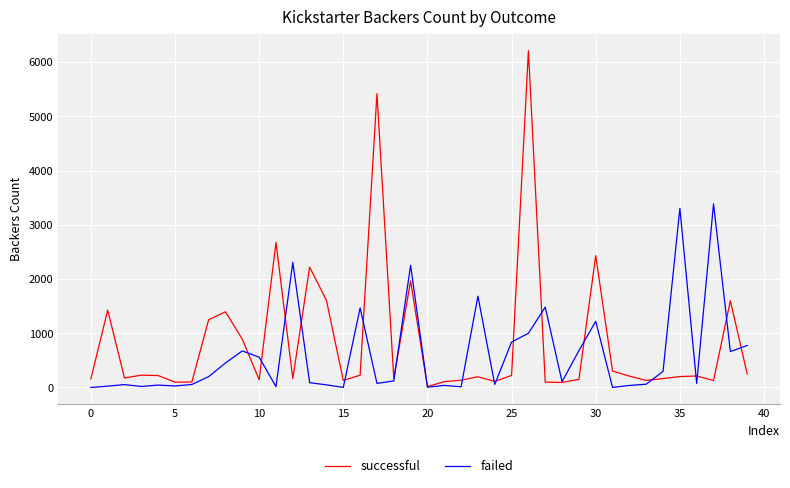

List the series in order of their peak value, highest first.

successful, failed